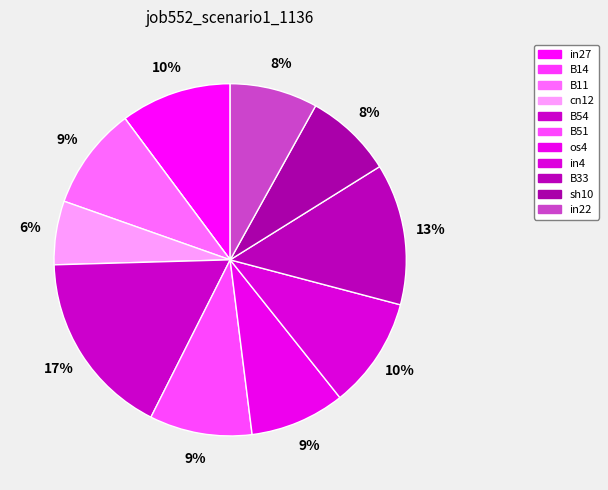

To the nearest percent, what percentage of the pie is B51?

9%